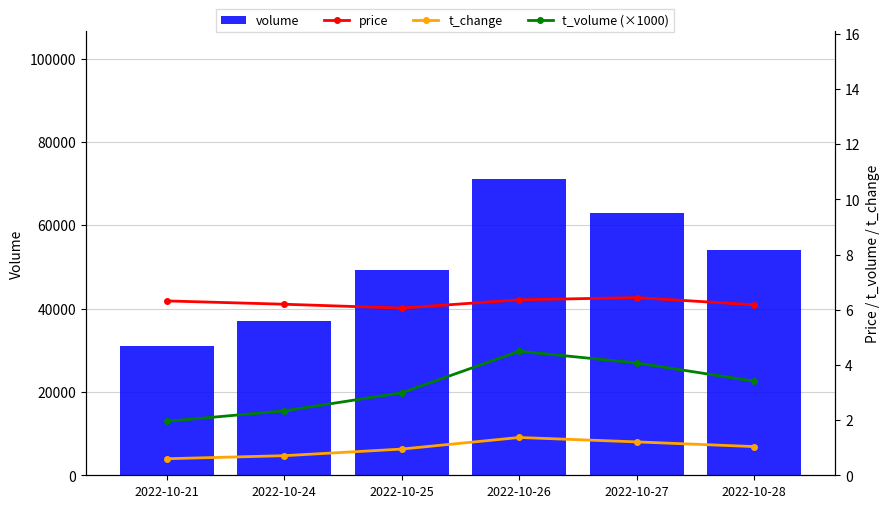

List the series in order of their peak value, highest first.

volume, price, t_volume (×1000), t_change